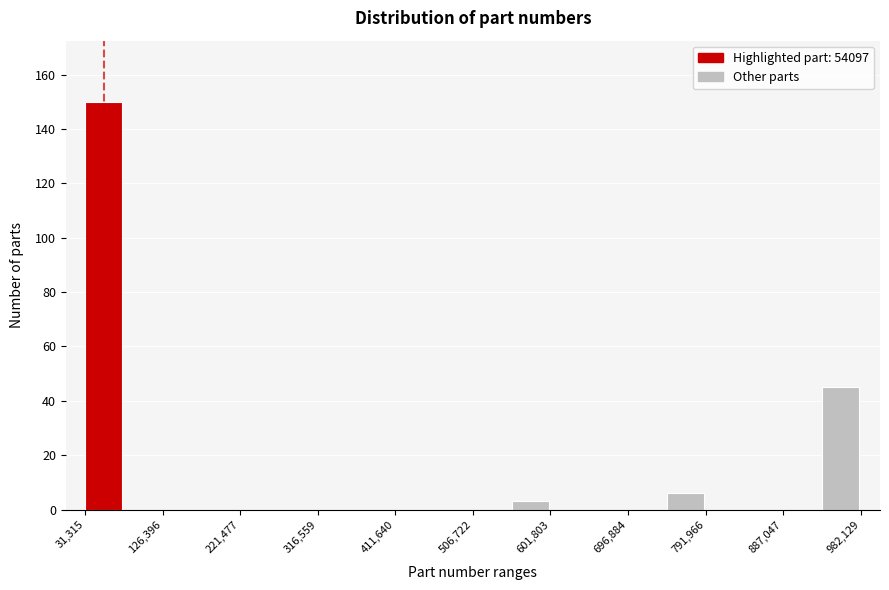

Reading left to right, list every bar in this chart as the range it spans on the x-axis followed by its height. Neither the bar edges nor the heights are printed on the chart, so give them approximately, as read against the axes.

30000 to 80000: 150
80000 to 130000: 0
130000 to 170000: 0
170000 to 220000: 0
220000 to 270000: 0
270000 to 320000: 0
320000 to 360000: 0
360000 to 410000: 0
410000 to 460000: 0
460000 to 510000: 0
510000 to 550000: 0
550000 to 600000: 4
600000 to 650000: 0
650000 to 700000: 0
700000 to 740000: 0
740000 to 790000: 6
790000 to 840000: 0
840000 to 890000: 0
890000 to 930000: 0
930000 to 980000: 46